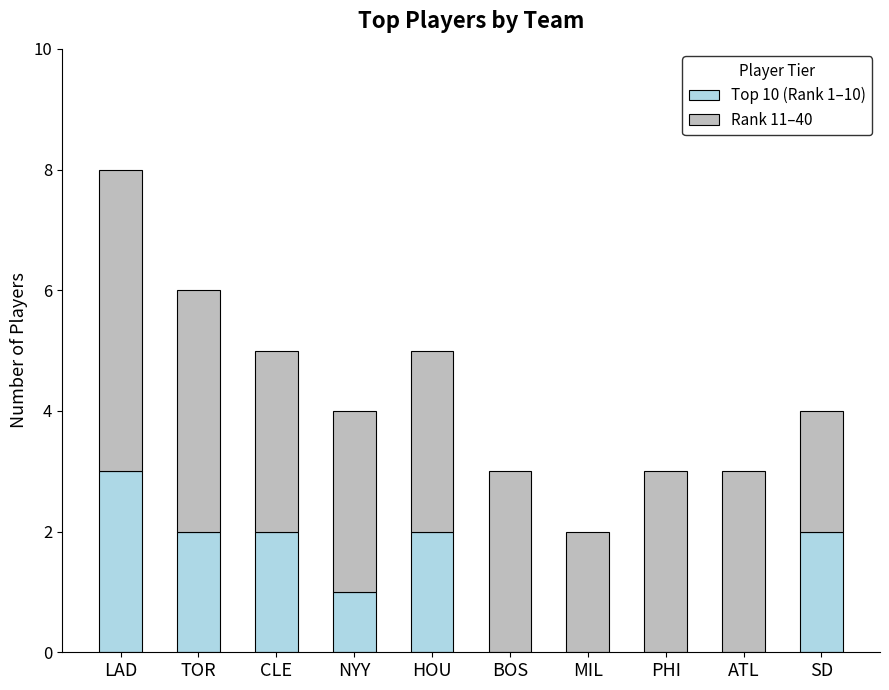

Is it true that Top 10 (Rank 1–10) equals 1 at NYY?

True